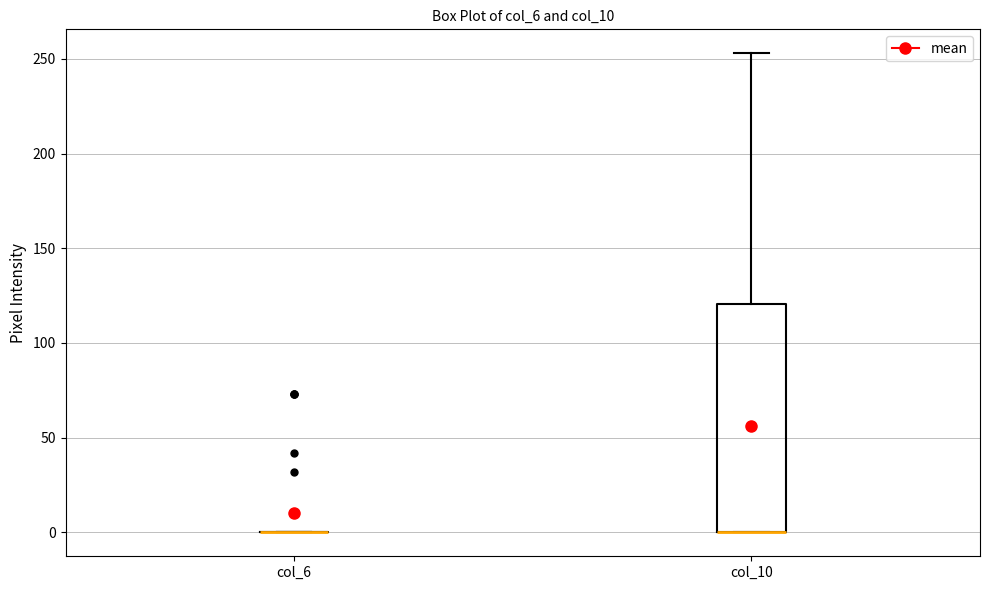

Reading left to right, read every box against the y-axis: the position of its median line, the range the box covers, and the ends of its whiskers. The values are not printed on the chart, so give them approximately, as read against the axis.

col_6: box collapsed to a line at 0, whiskers 0 to 0
col_10: median 0 (drawn on the box's lower edge), box 0 to 120, whiskers 0 to 255